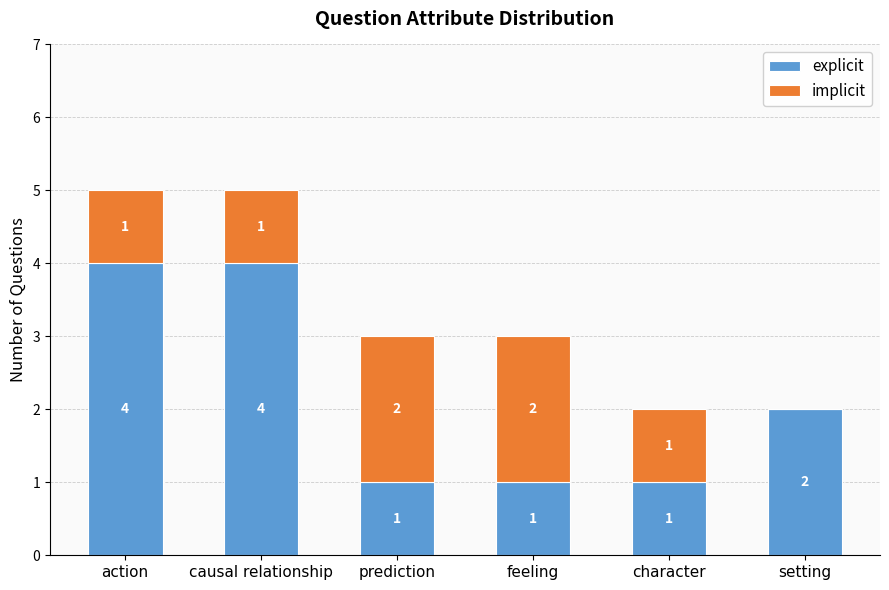

Count the number of categories in the chart.

6